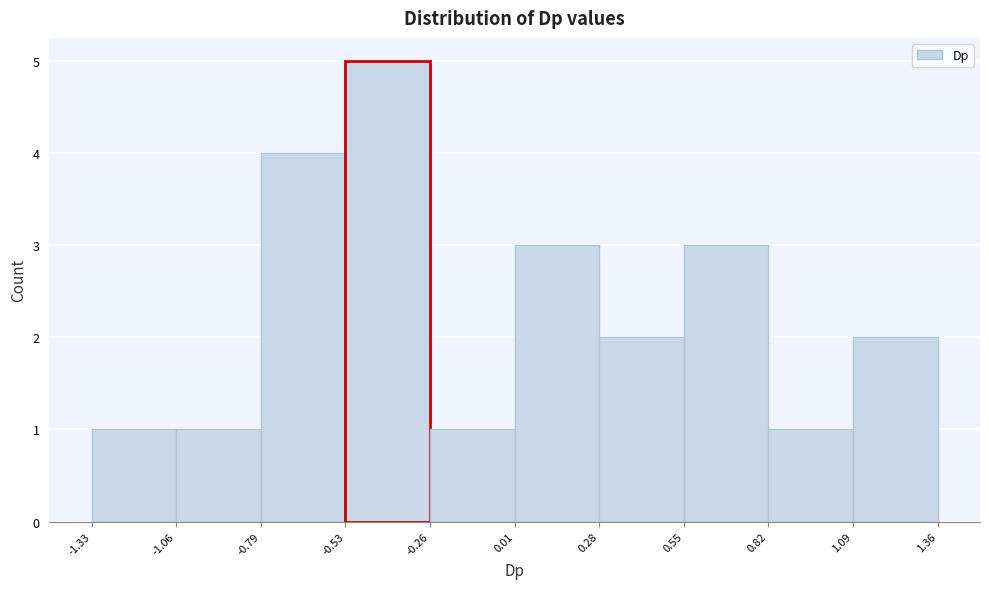

What is the height of the bar covering -0.79 to -0.53 on the x-axis? The values are not printed on the chart, so give them approximately, as read against the axis.

4